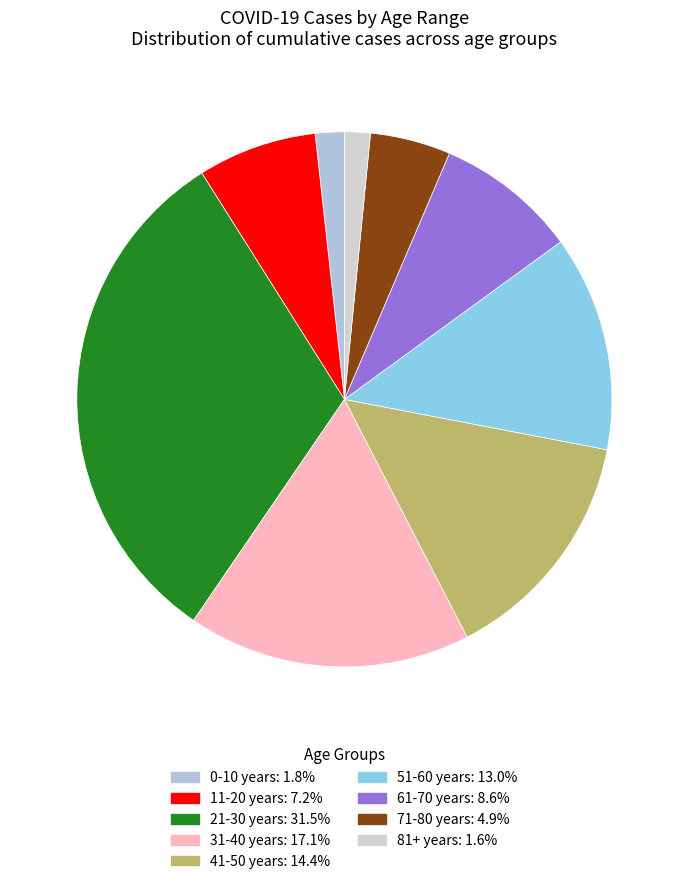

Is it true that 21-30 years is 32% of the pie?

True